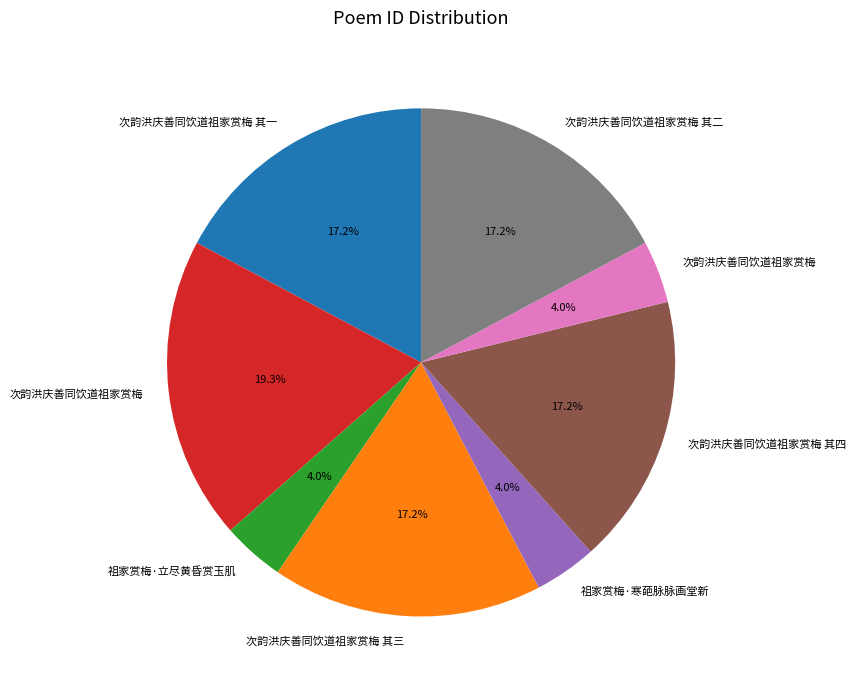

Does any single category account for the majority?

No